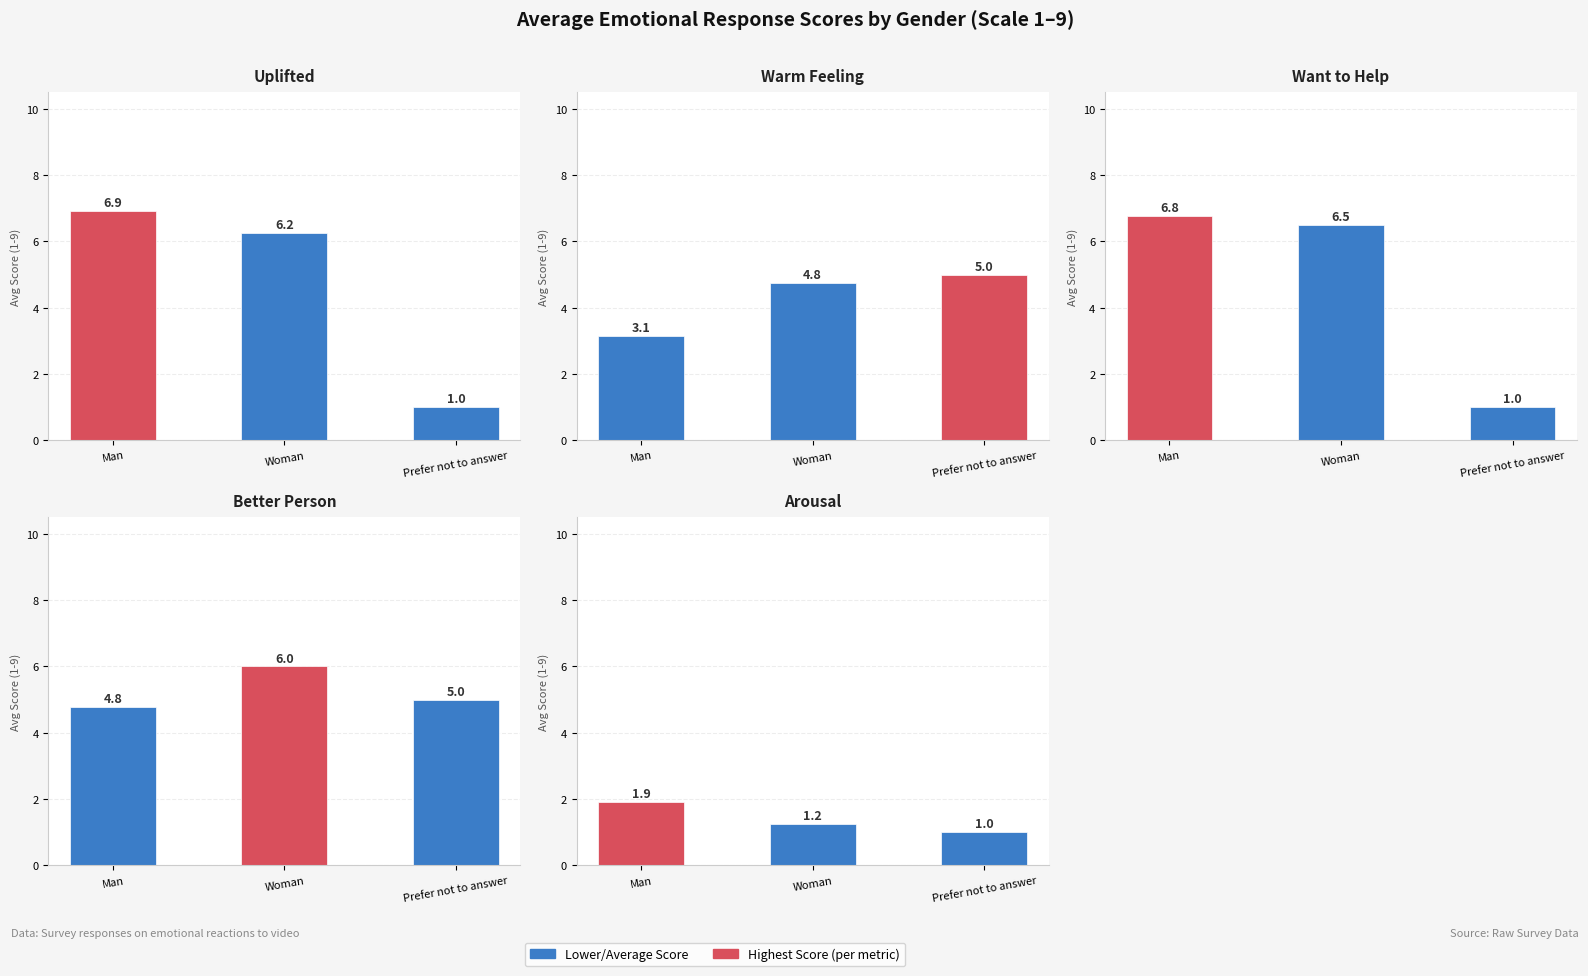

True or false: Want to Help has a value of 8.7 at Woman.

False